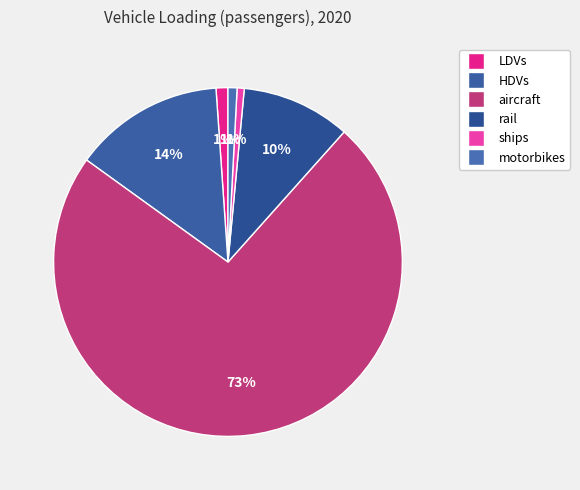

Is it true that LDVs is 11% of the pie?

False